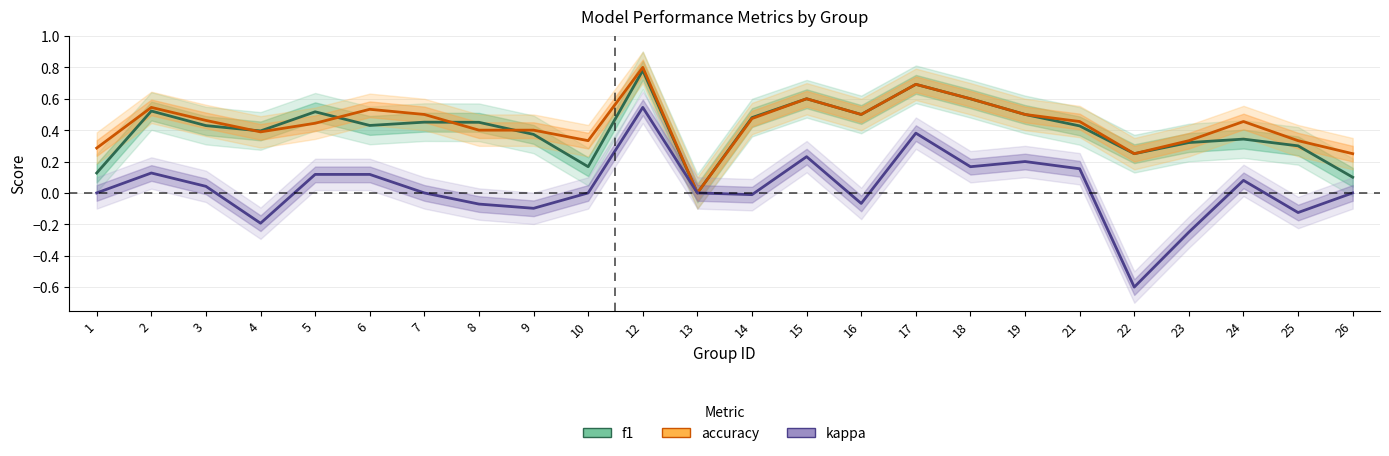

Which series has the widest spread of values?

kappa